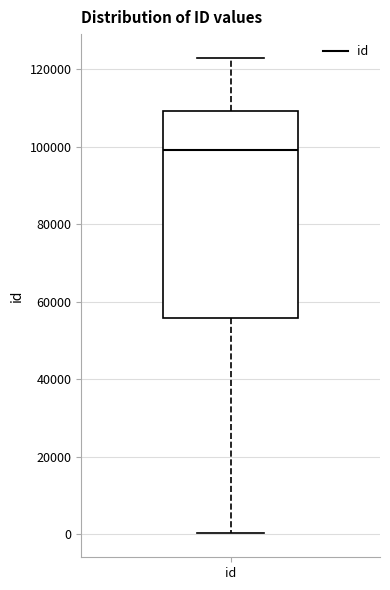

Transcribe this box plot: give where the median line is, the range the box spans, and where the two whiskers end, as read against the y-axis. The values are not printed on the chart, so give them approximately, as read against the axis.

median 98000, box 56000 to 110000, whiskers 0 to 122000